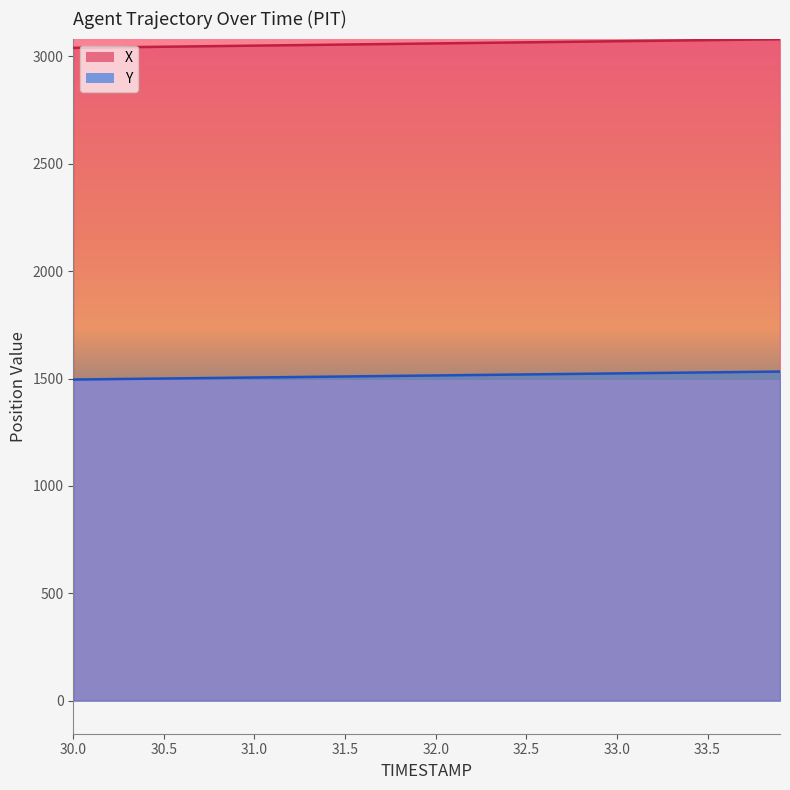

How many data points does each series have?

40